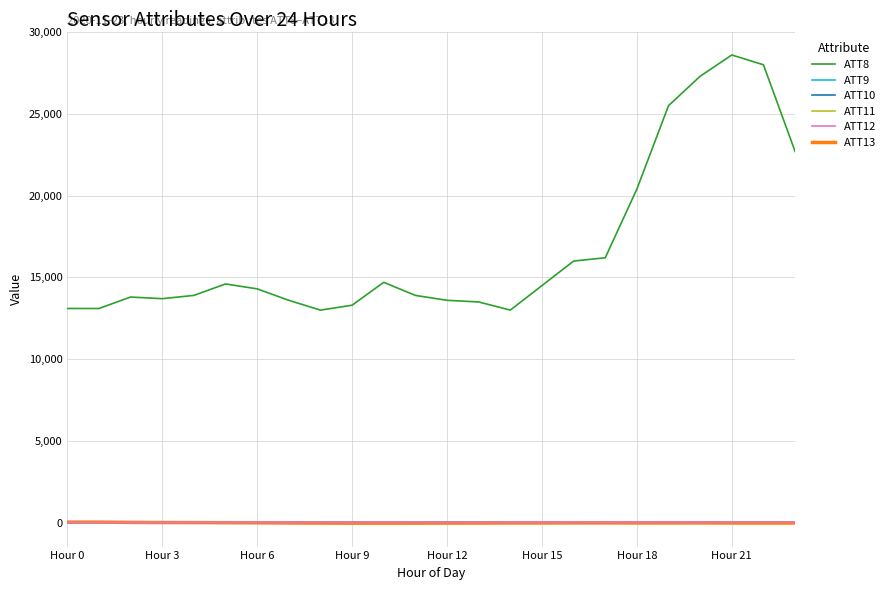

What is the greatest value displayed?

28600.0